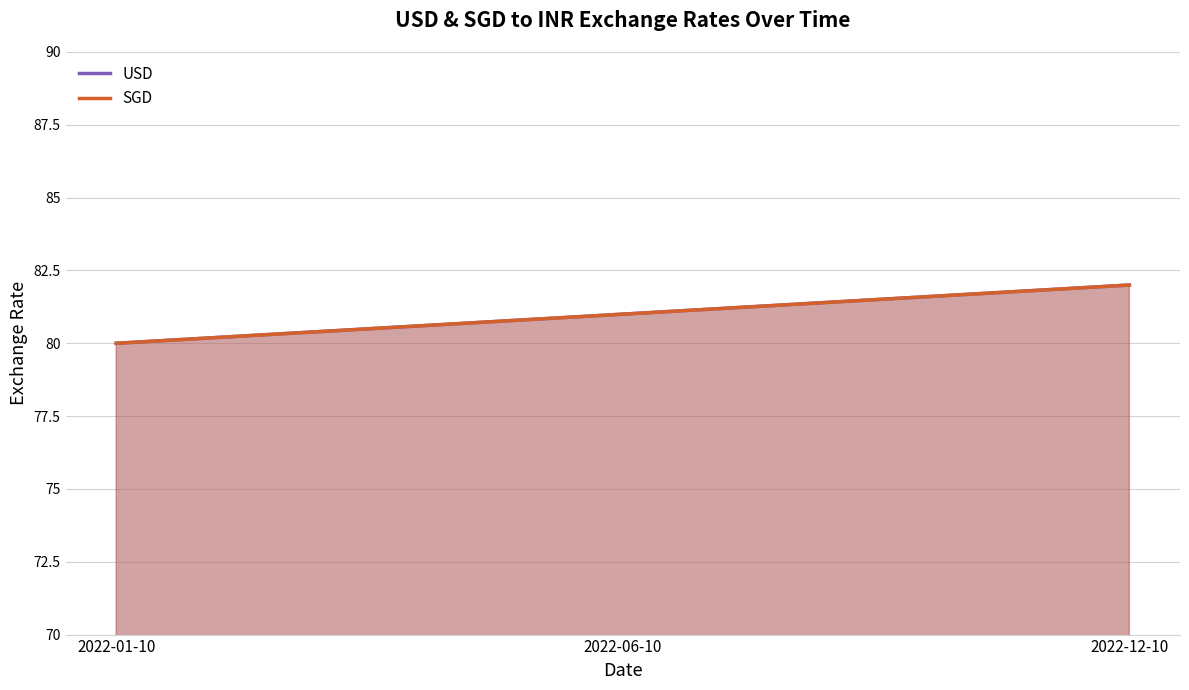

What position from the right is 2022-06-10?

2